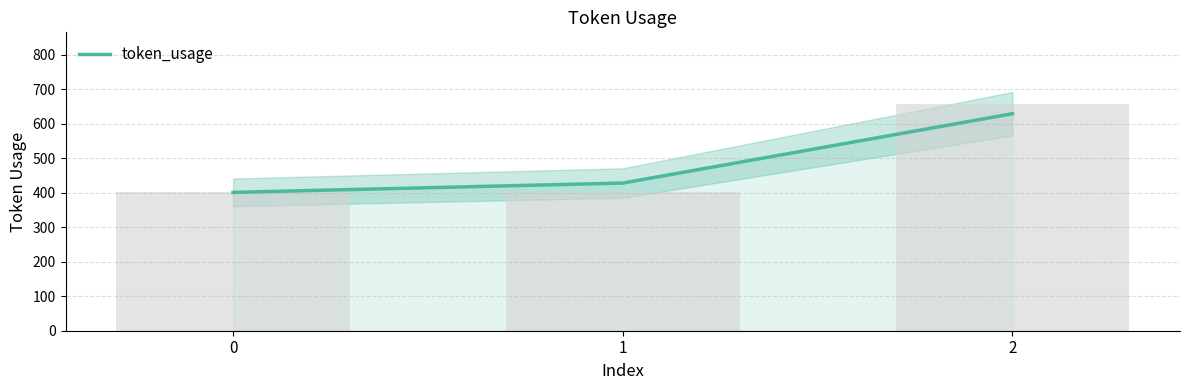

How many bars are there in total?

3